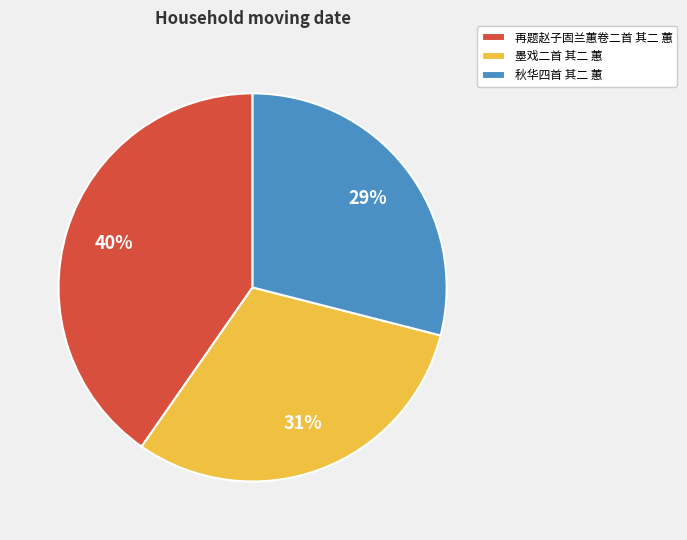

Which has a higher value, 墨戏二首 其二 蕙 or 秋华四首 其二 蕙?

墨戏二首 其二 蕙